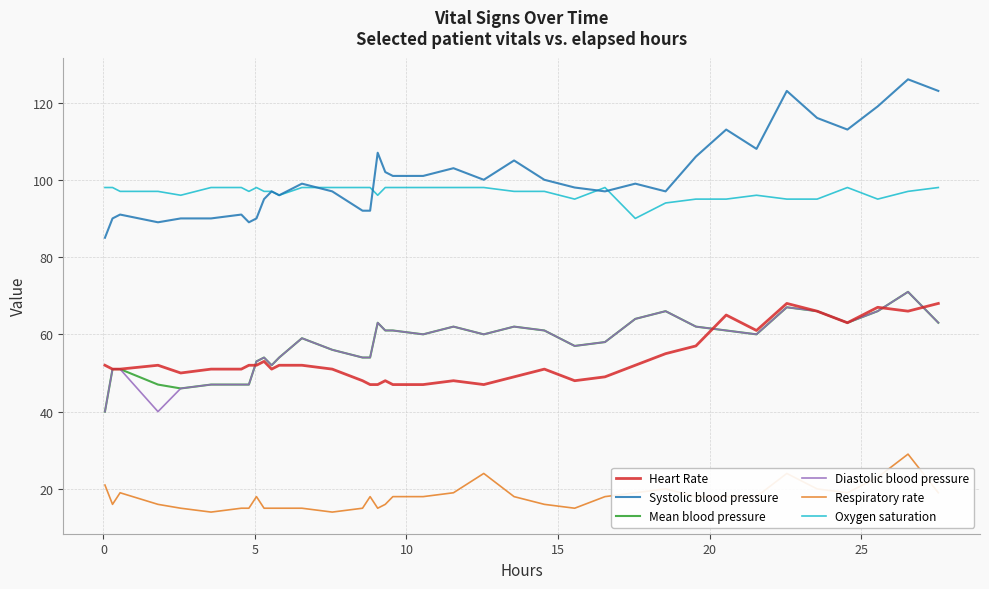

True or false: Diastolic blood pressure and Respiratory rate intersect in this chart.

False